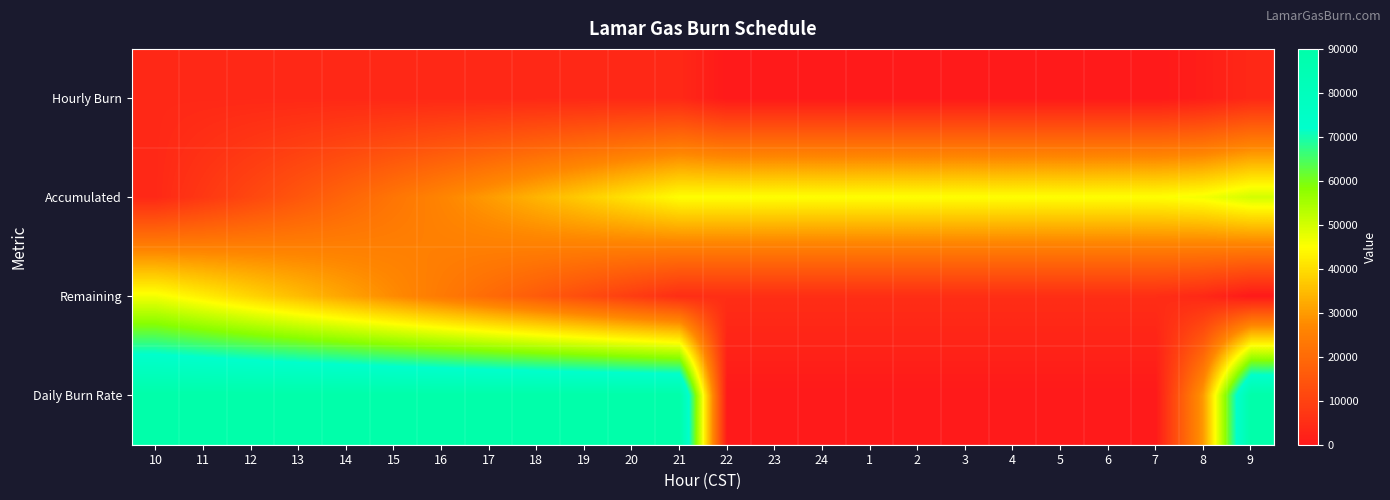

At which category does the chart reach its peak across all series?

10